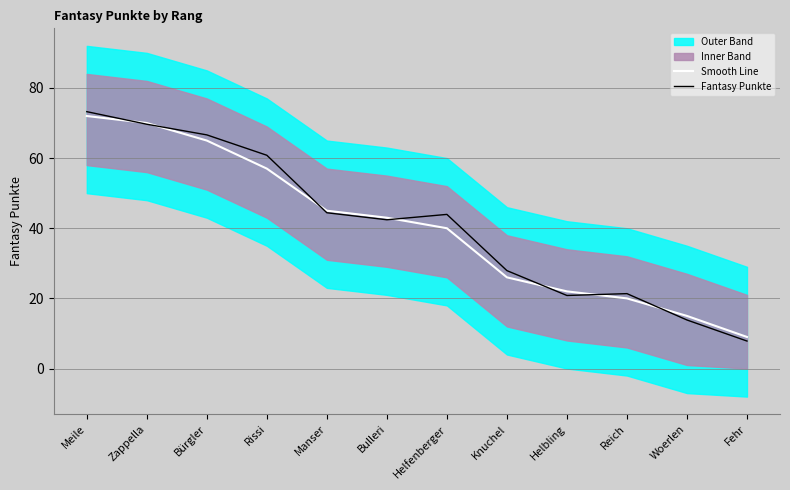

Does the chart display data point markers on the line(s)?

No